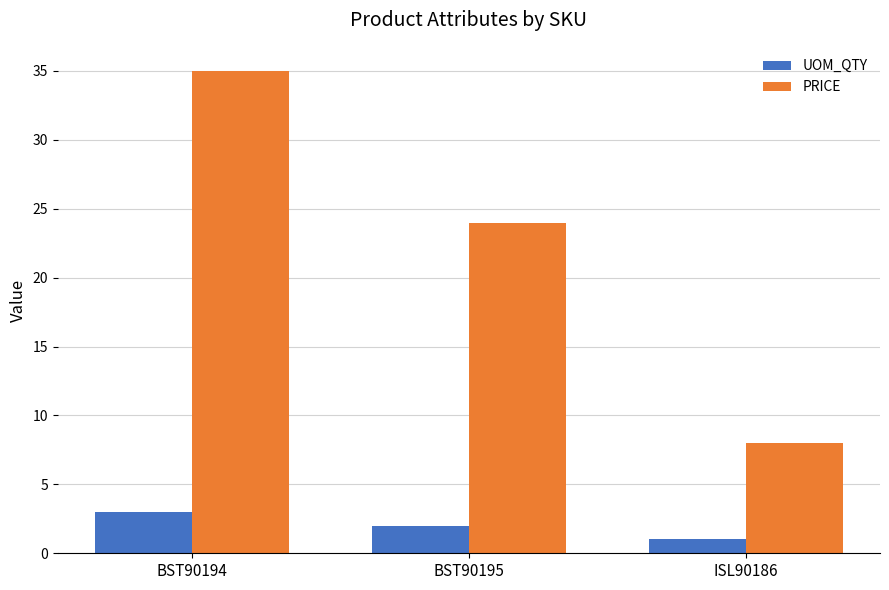

How many data points in UOM_QTY are less than 2?

1